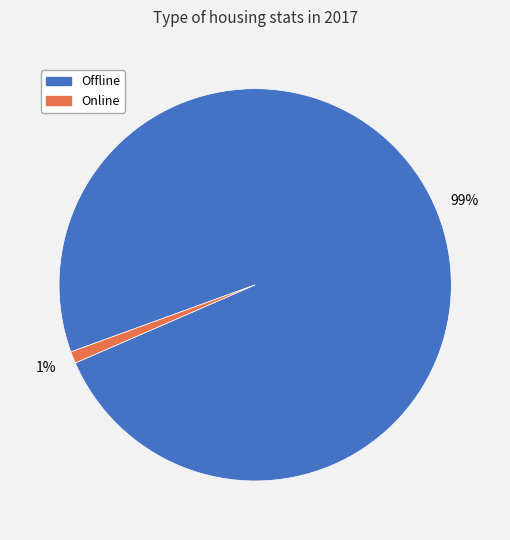

Do Online and Offline together represent more than half of the pie?

Yes